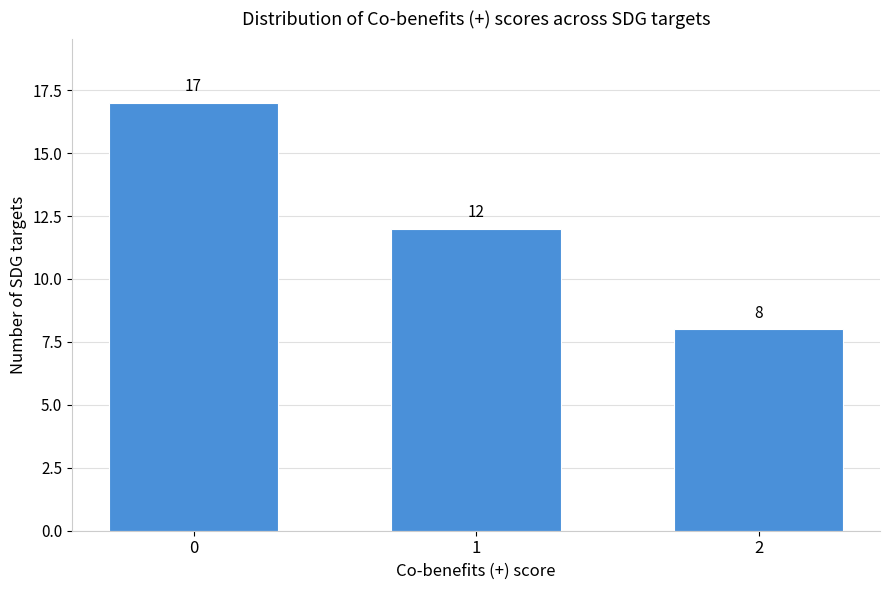

Reading left to right, list all the values displayed in this chart.

0=17	1=12	2=8